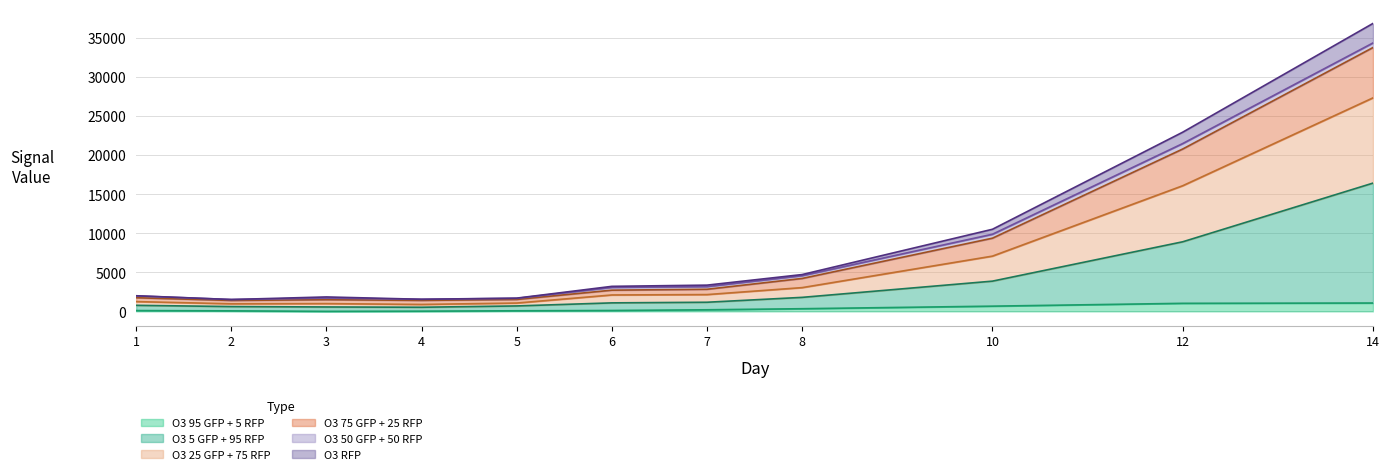

True or false: O3 75 GFP + 25 RFP and O3 RFP cross at least once.

False